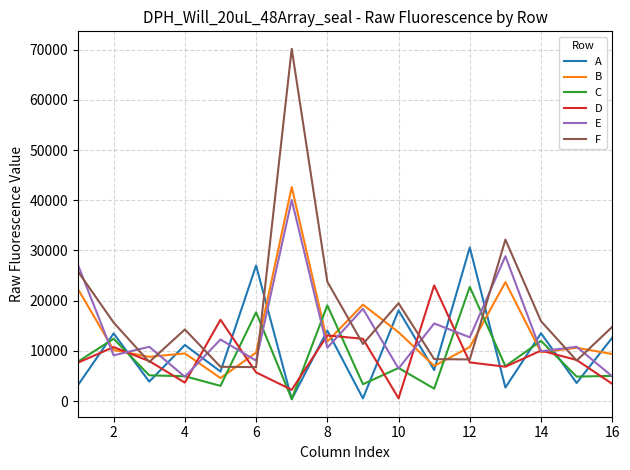

Which series has the largest range (max minus min)?

F